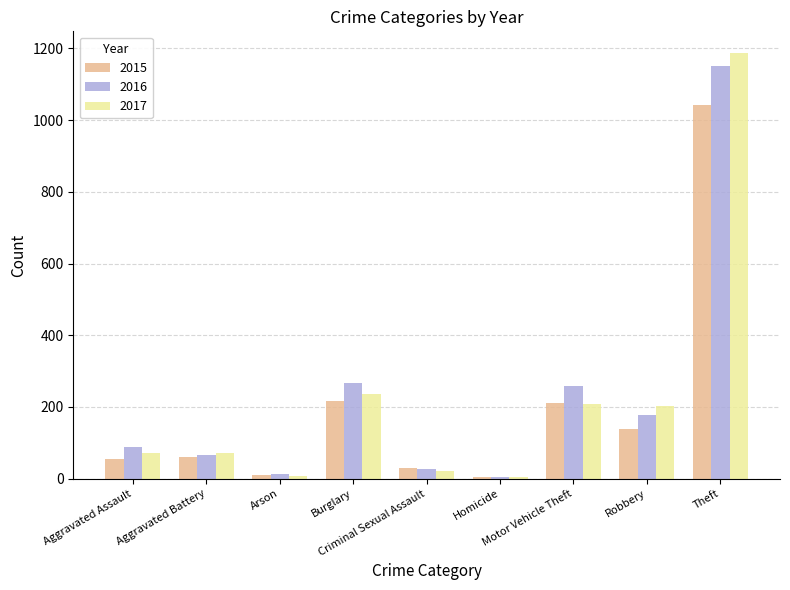

Which label corresponds to the largest value in the chart?

Theft